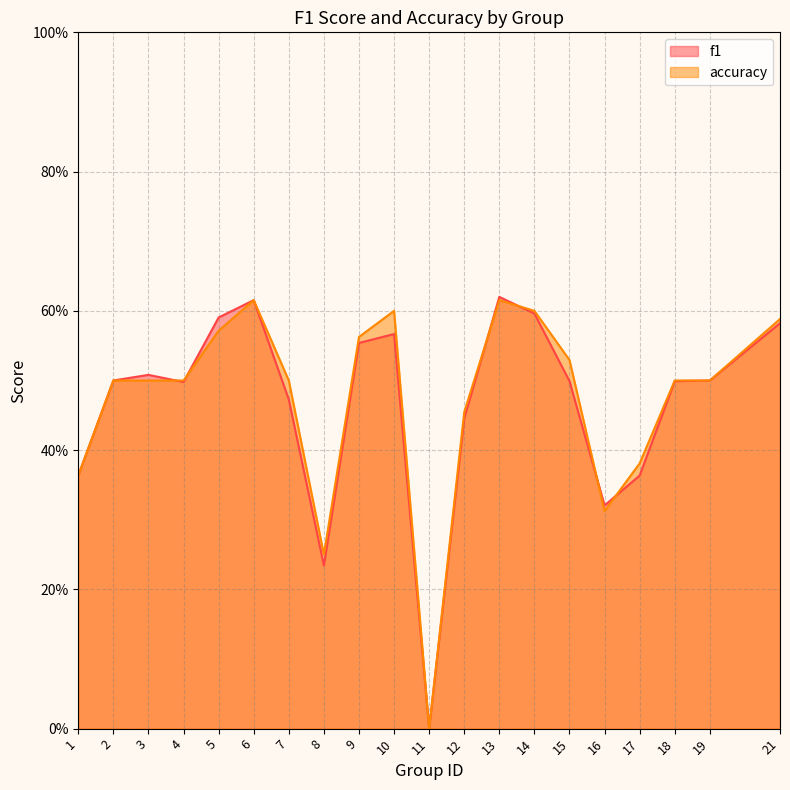

What are all the series names shown in the legend?

f1, accuracy